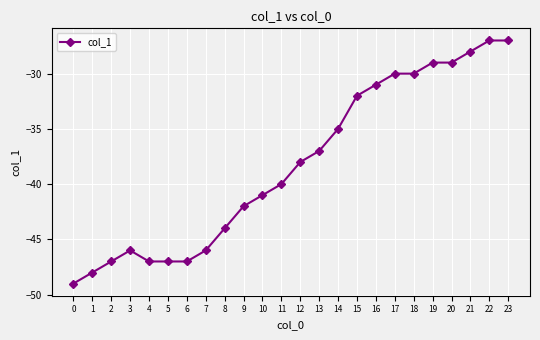

The value at 16 is -31. True or false?

True